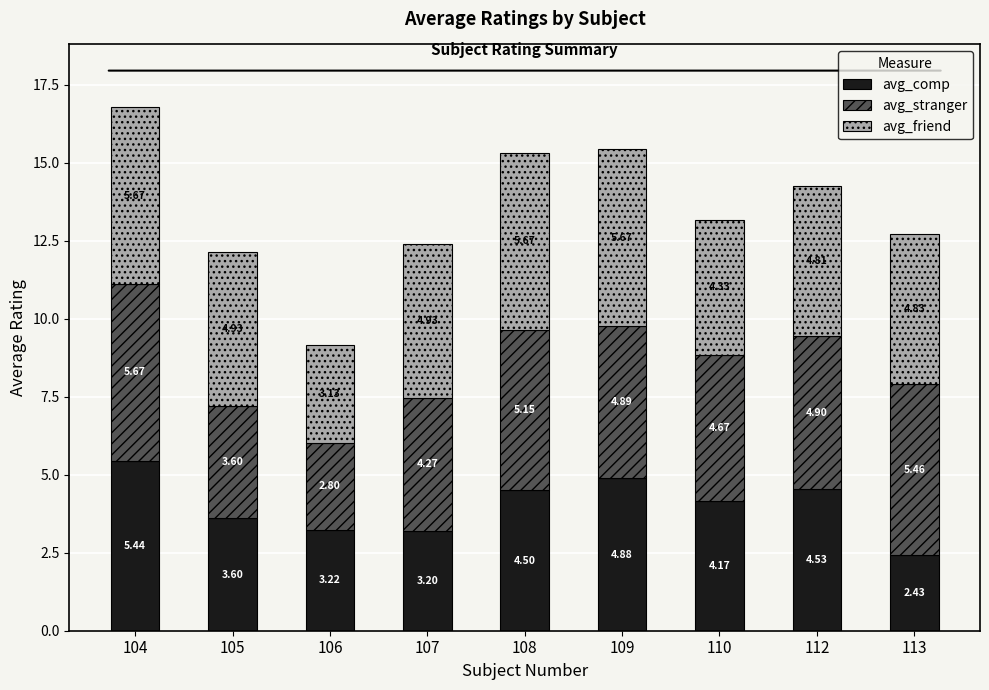

What is the total value across all series at 107?

12.4